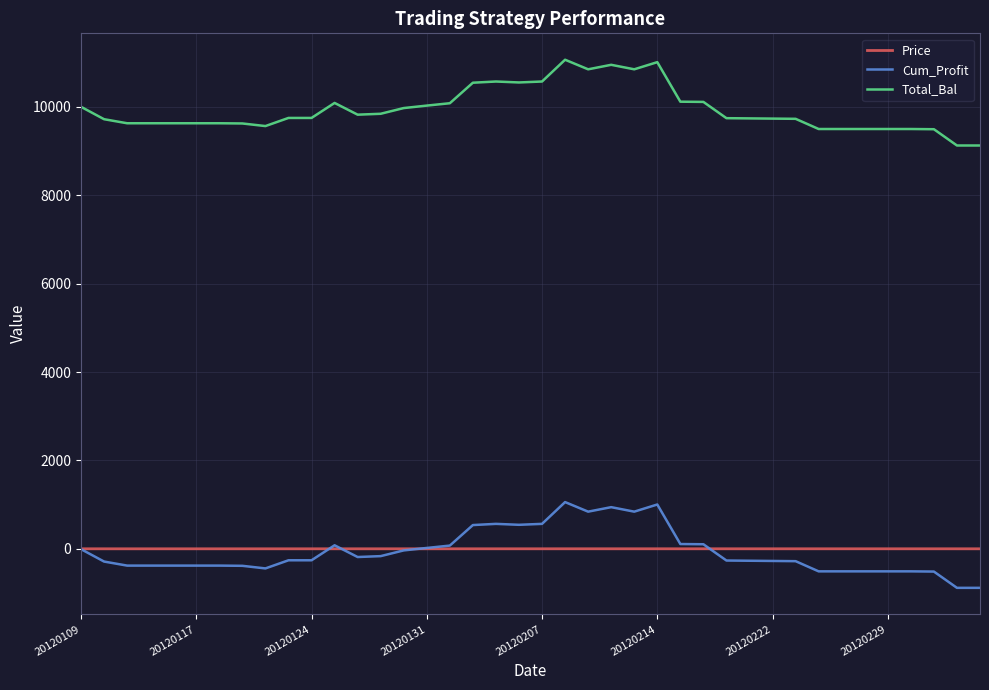

What is the smallest value displayed?

-879.3